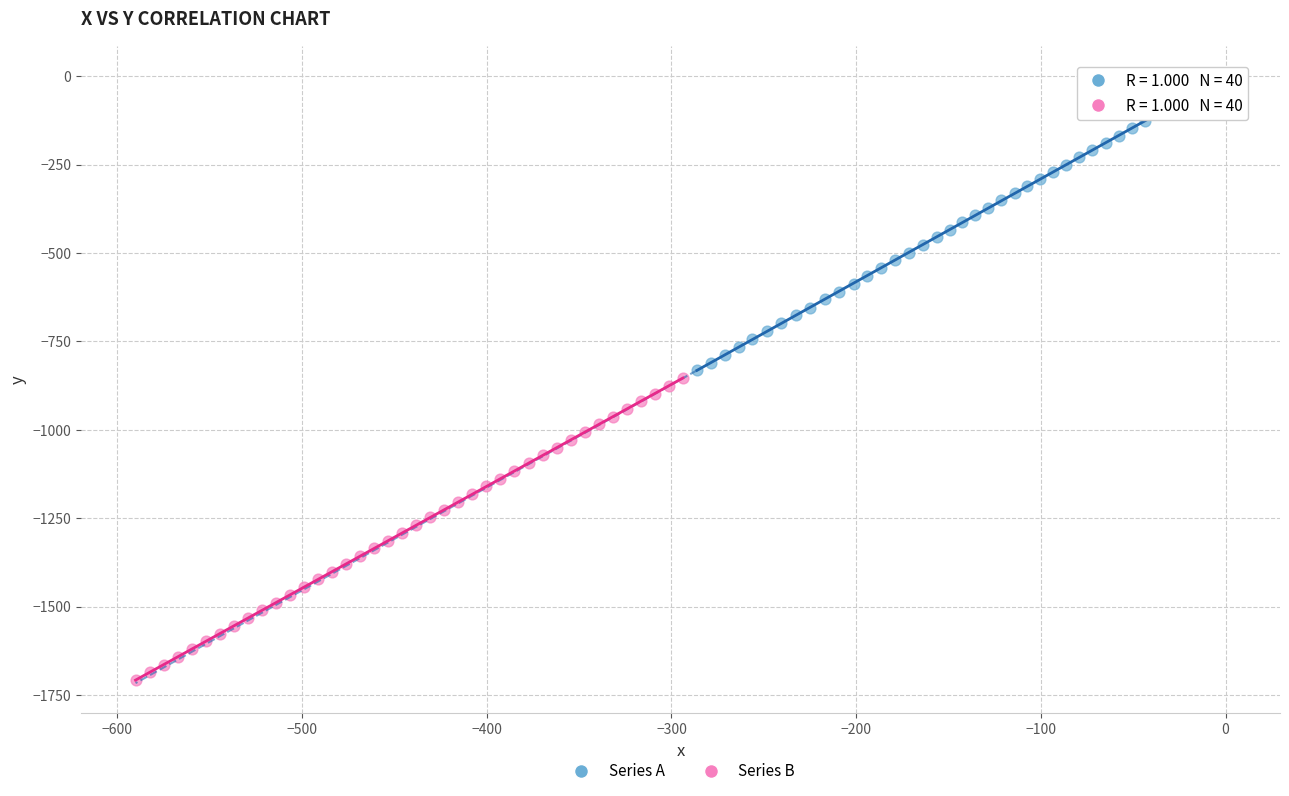

Which series reaches the minimum Y coordinate?

Series B